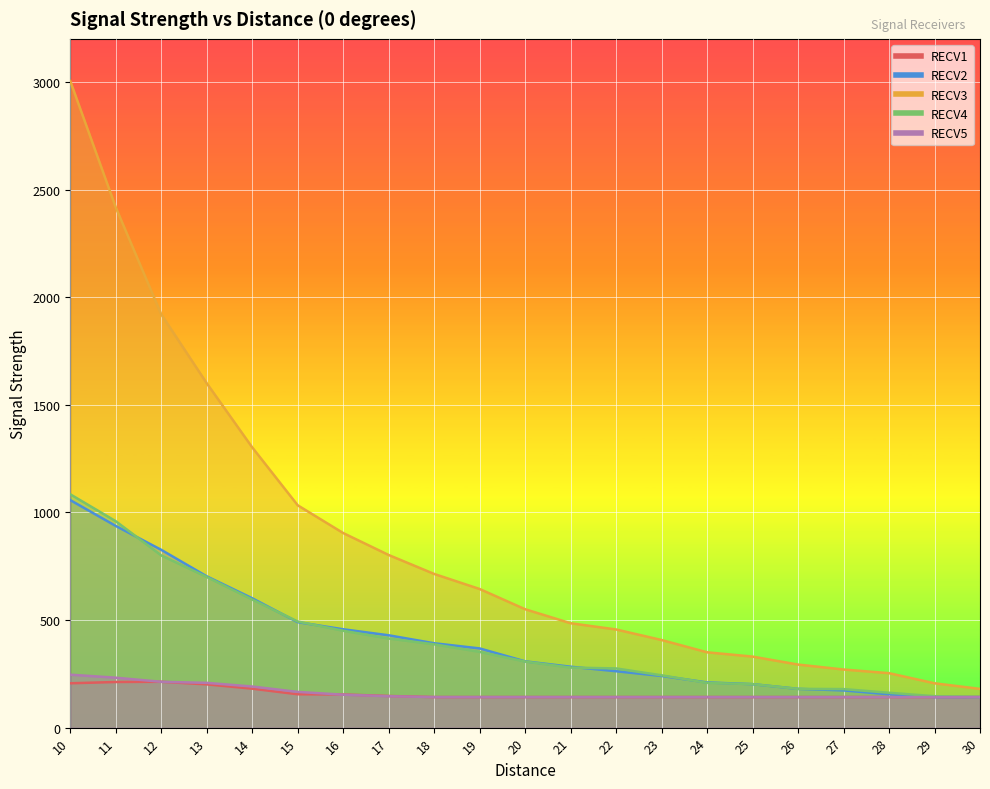

Reading left to right, what are all the values shown in this chart?

RECV1: 10=206	11=212	12=213	13=201	14=181	15=155	16=154	17=147	18=142	19=142	20=142	21=142	22=142	23=142	24=142	25=142	26=142	27=142	28=142	29=142	30=142
RECV2: 10=1057	11=937	12=826	13=703	14=601	15=490	16=457	17=429	18=392	19=368	20=308	21=283	22=262	23=240	24=210	25=202	26=180	27=173	28=155	29=142	30=142
RECV3: 10=3004	11=2417	12=1920	13=1600	14=1302	15=1033	16=904	17=802	18=714	19=644	20=550	21=485	22=456	23=407	24=350	25=330	26=293	27=270	28=253	29=206	30=180
RECV4: 10=1084	11=959	12=800	13=700	14=595	15=493	16=450	17=414	18=387	19=352	20=307	21=279	22=275	23=243	24=208	25=202	26=180	27=179	28=162	29=146	30=142
RECV5: 10=246	11=232	12=213	13=208	14=191	15=166	16=153	17=146	18=142	19=142	20=142	21=142	22=142	23=142	24=142	25=142	26=142	27=142	28=142	29=142	30=142